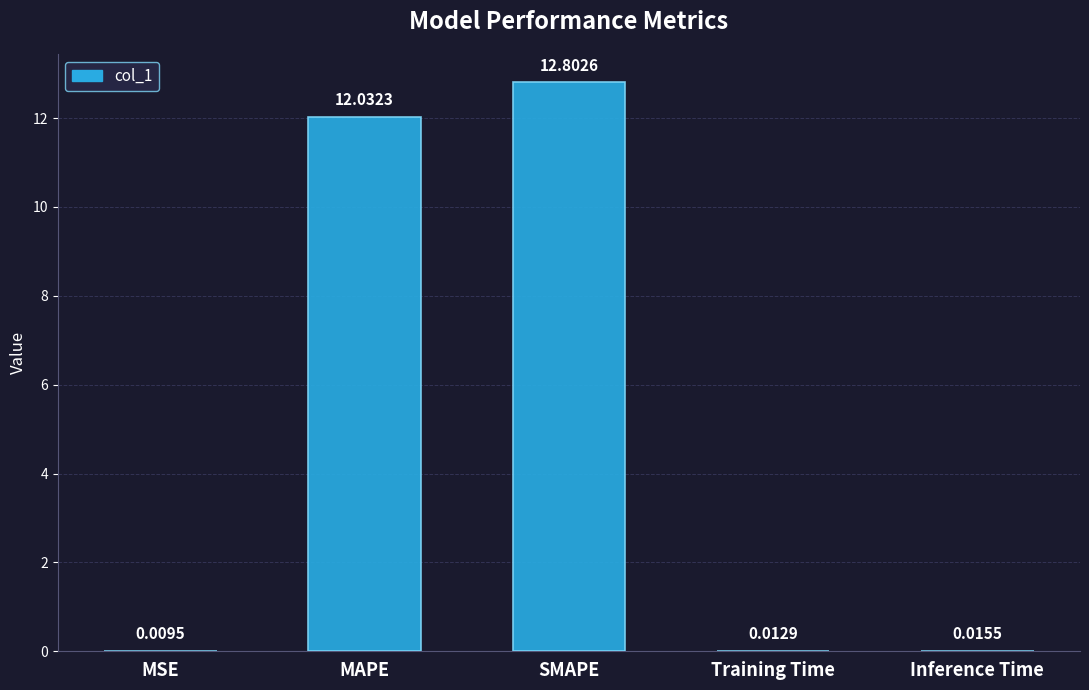

At which label is the value closest to 6?

Inference Time